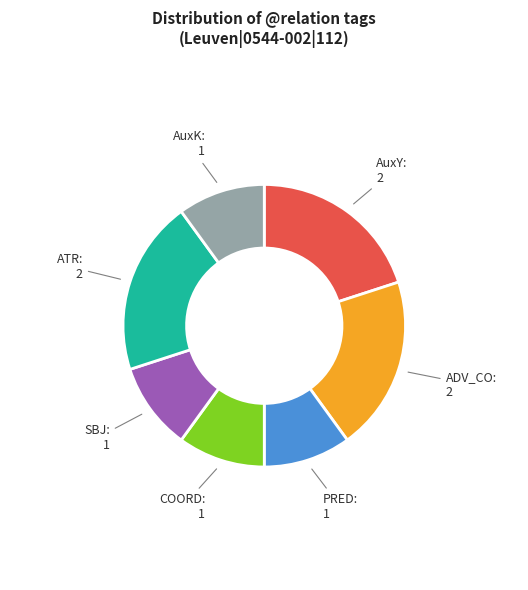

What is the ratio of the value at AuxY: 2 to the value at COORD: 1?

2.0